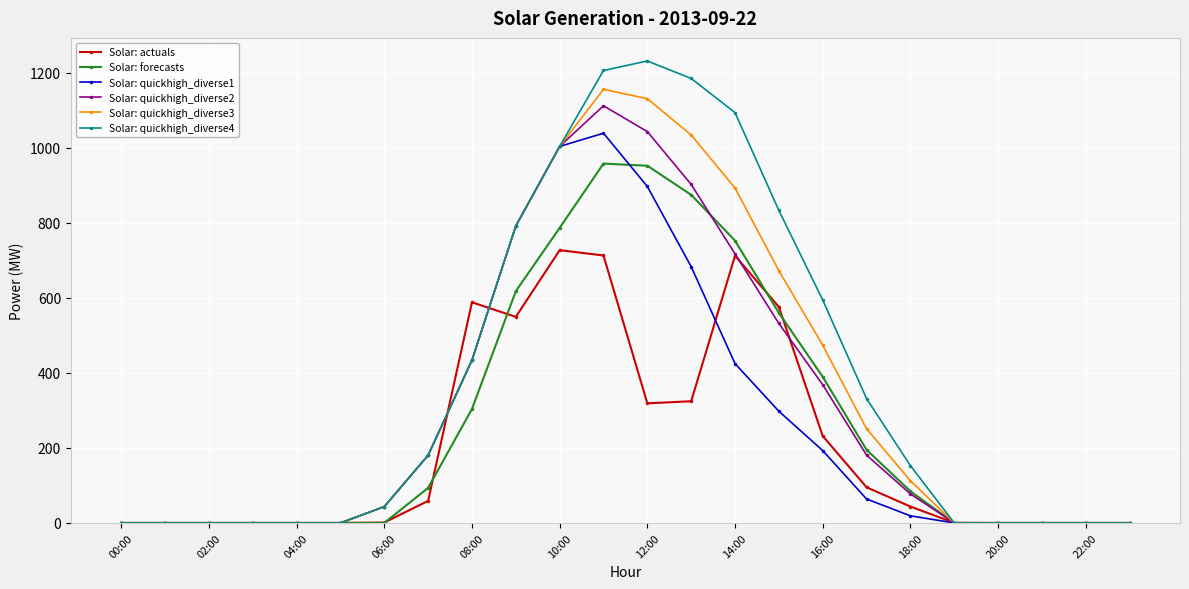

Which series has the largest range (max minus min)?

Solar: quickhigh_diverse4